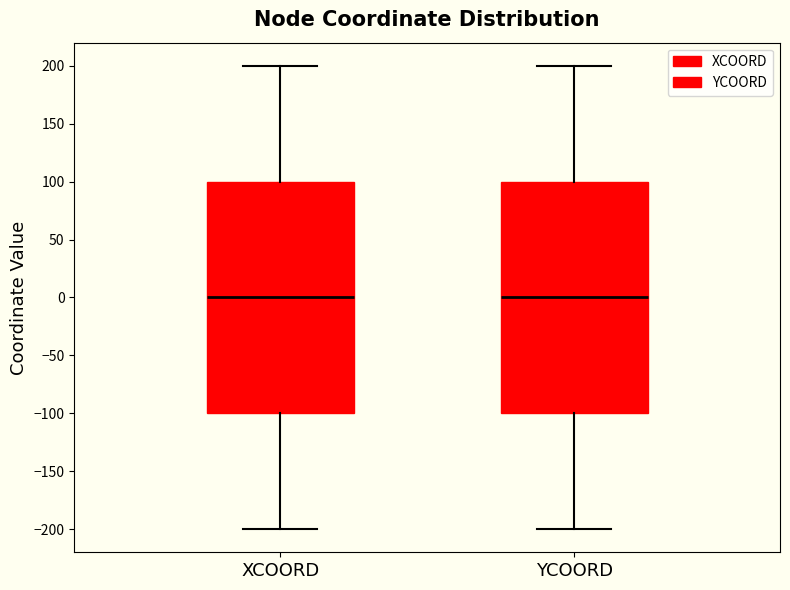

Reading left to right, read every box against the y-axis: the position of its median line, the range the box covers, and the ends of its whiskers. The values are not printed on the chart, so give them approximately, as read against the axis.

XCOORD: median 0, box -100 to 100, whiskers -200 to 200
YCOORD: median 0, box -100 to 100, whiskers -200 to 200